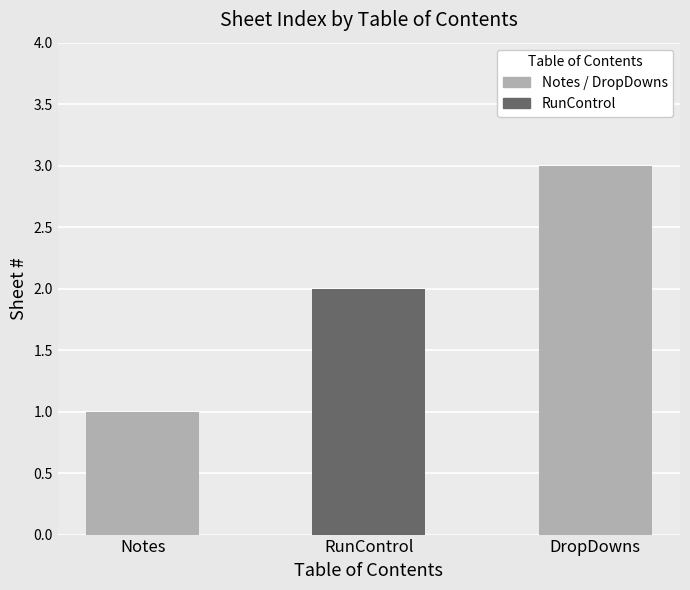

Reading right to left, list all the values displayed in this chart.

DropDowns=3	RunControl=2	Notes=1